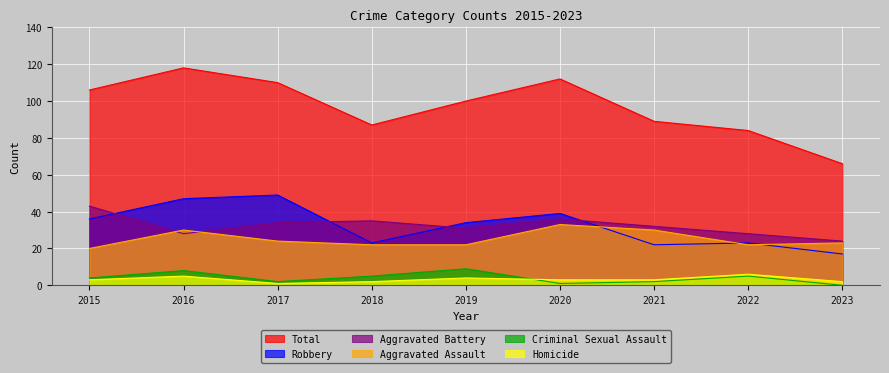

At which category is the sum across all series the highest?

2016